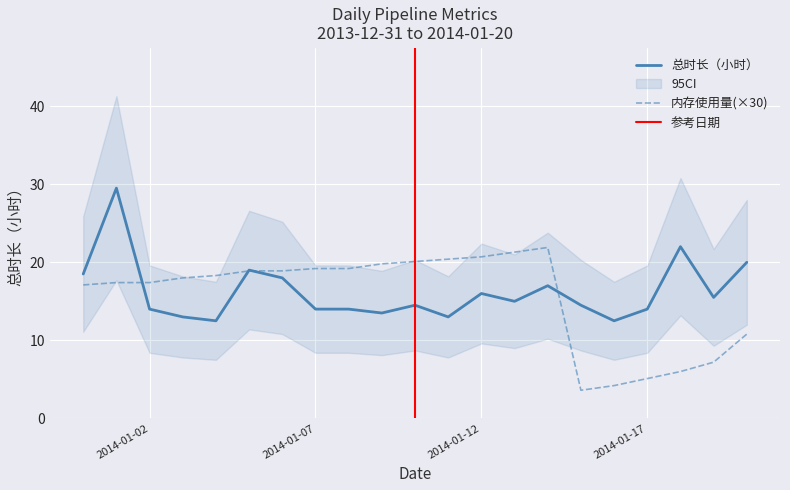

How many values in the 总时长（小时） series exceed 14?

12